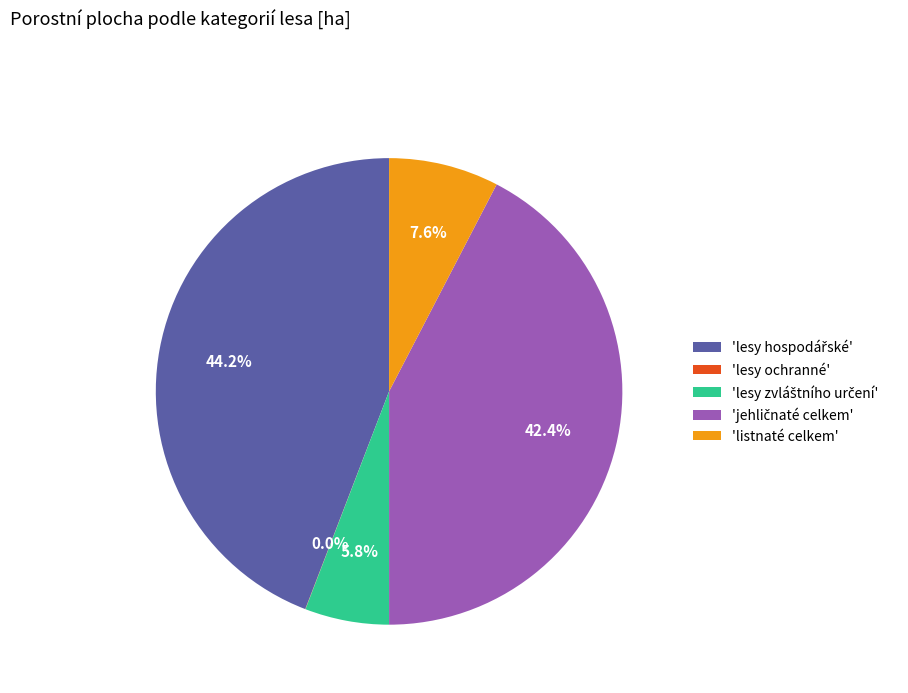

Does 'listnaté celkem' account for over 50% of the chart?

No